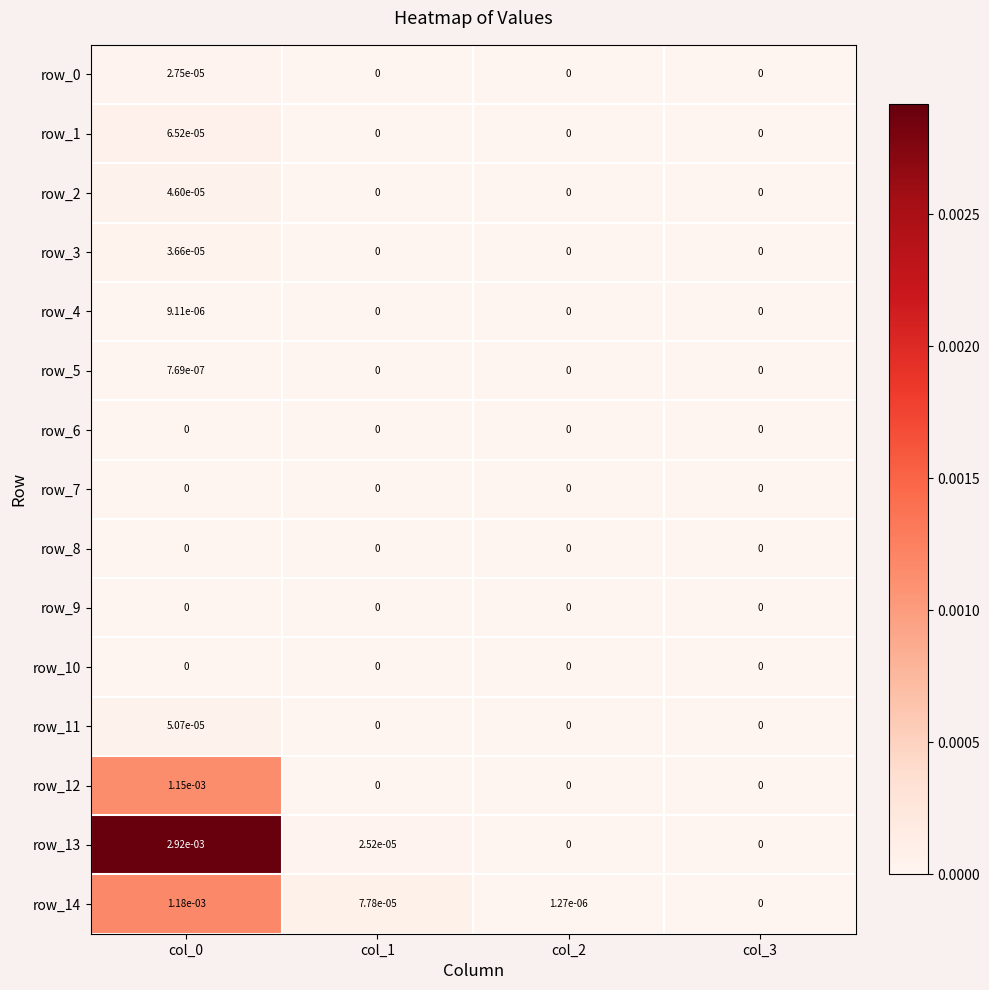

The row_1 series shows 0.0 at col_3. True or false?

True